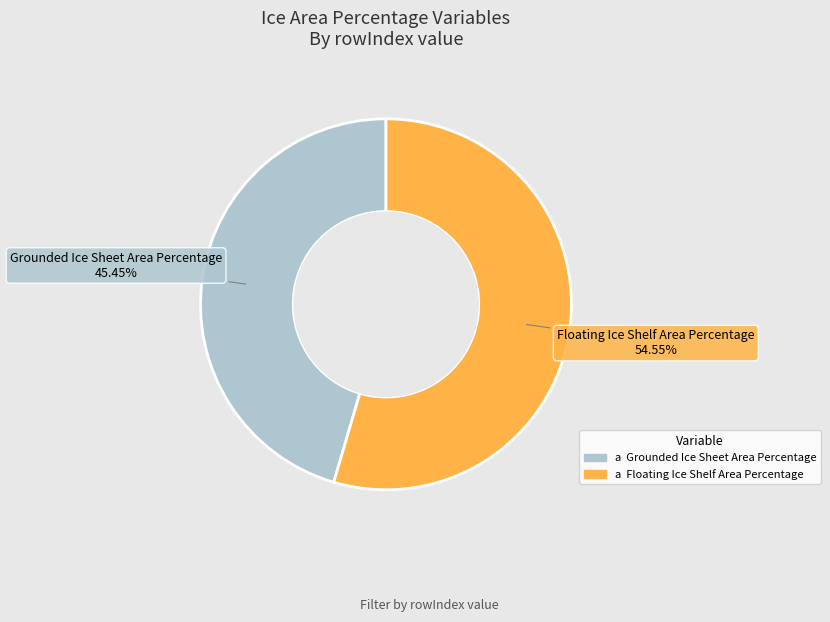

Approximately how many times larger is the value at Floating Ice Shelf Area Percentage compared to Grounded Ice Sheet Area Percentage?

1.2